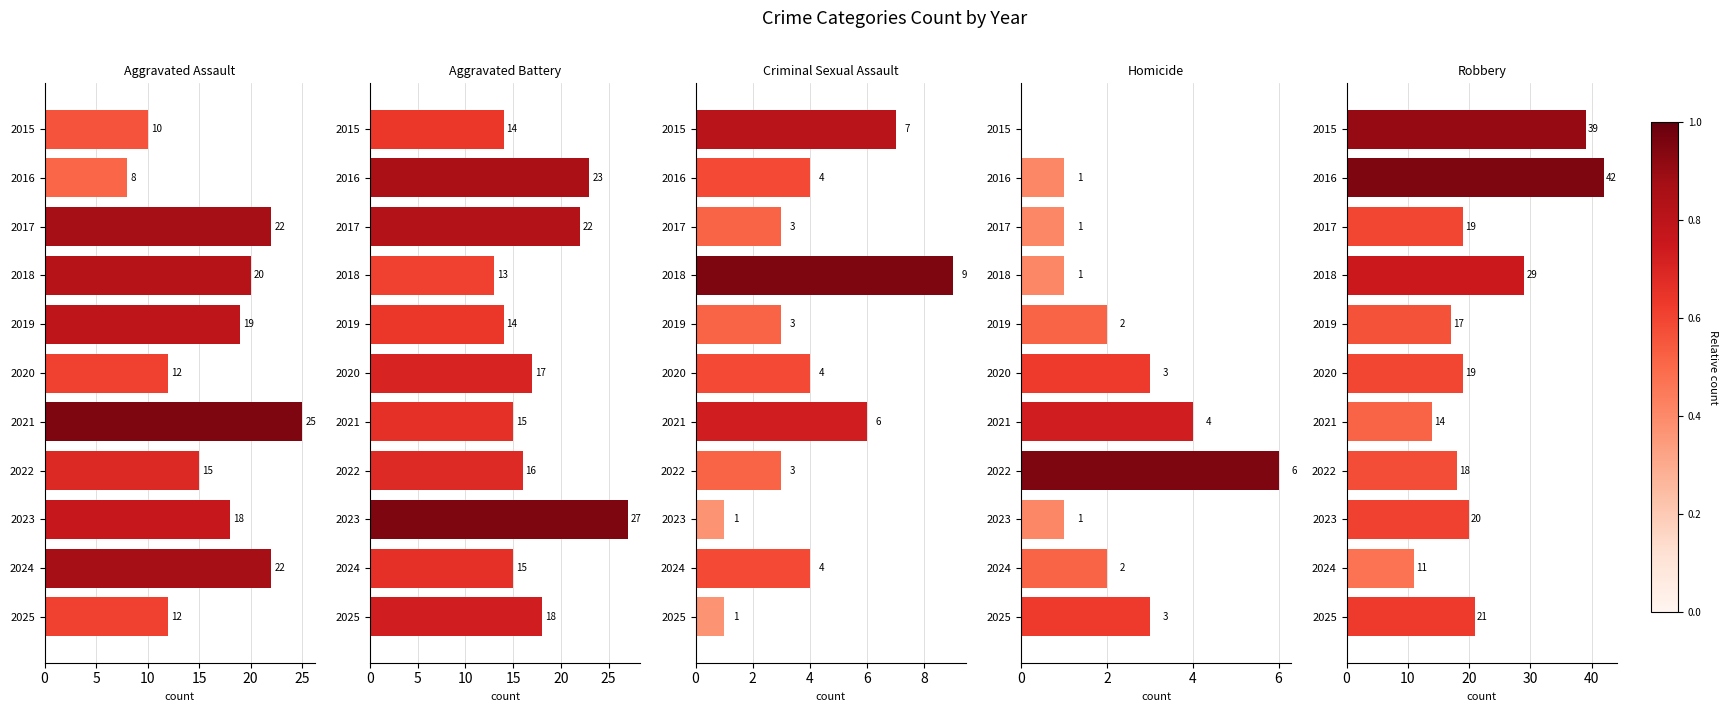

List the series in order of their peak value, highest first.

Robbery, Aggravated Battery, Aggravated Assault, Criminal Sexual Assault, Homicide